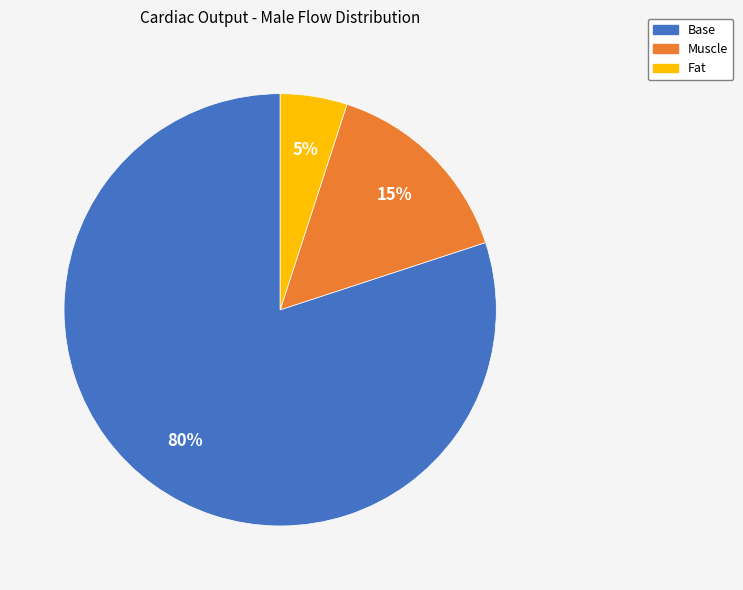

Is it true that Muscle is 15% of the pie?

True